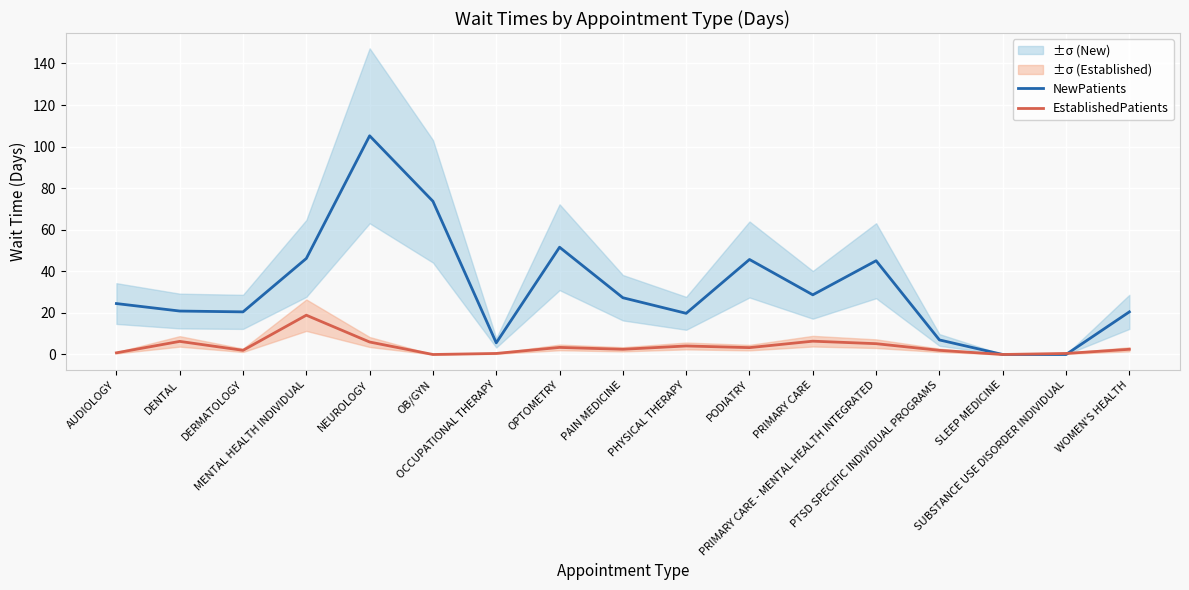

Rank the categories by EstablishedPatients value from highest to lowest.

MENTAL HEALTH INDIVIDUAL, PRIMARY CARE, DENTAL, NEUROLOGY, PRIMARY CARE - MENTAL HEALTH INTEGRATED, PHYSICAL THERAPY, OPTOMETRY, PODIATRY, PAIN MEDICINE, WOMEN'S HEALTH, DERMATOLOGY, PTSD SPECIFIC INDIVIDUAL PROGRAMS, AUDIOLOGY, OCCUPATIONAL THERAPY, SUBSTANCE USE DISORDER INDIVIDUAL, OB/GYN, SLEEP MEDICINE